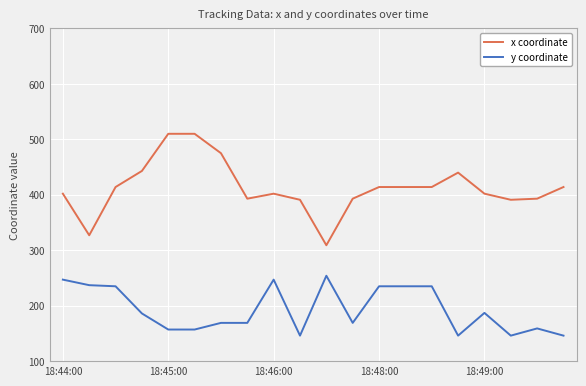

What is the smallest value displayed?

146